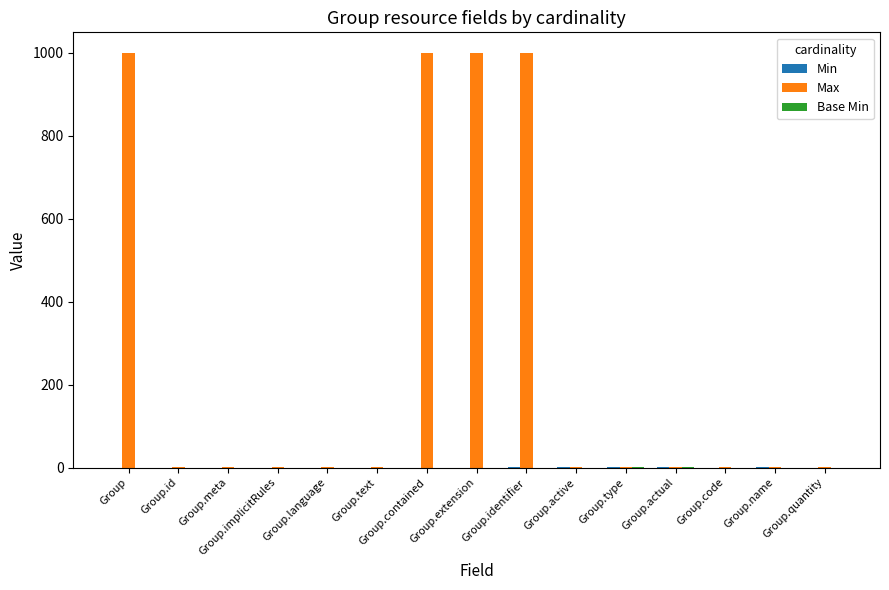

What is the average value of the Max series?

267